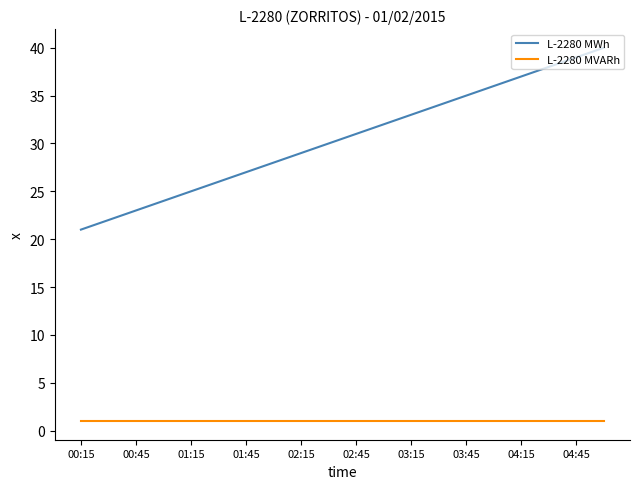

What is the maximum value for L-2280 MWh?

40